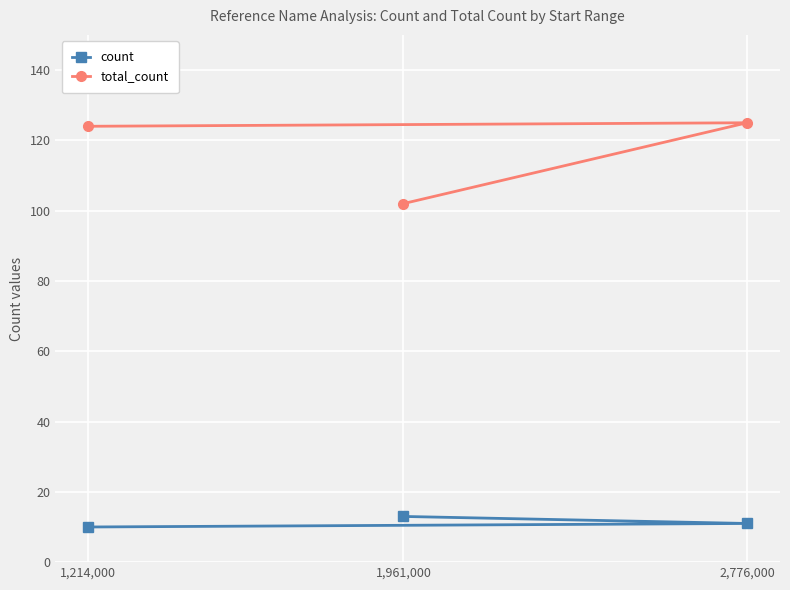

What is the sum of the count values at 1,961,000 and 1,214,000?

23